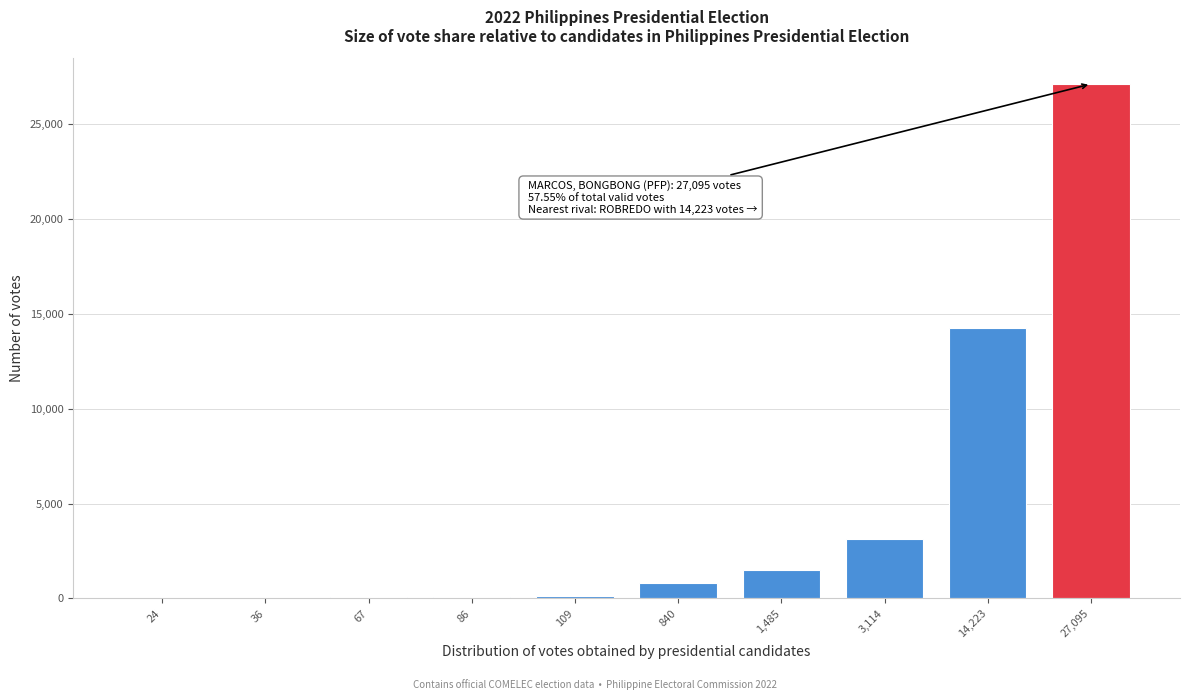

What is the sum of all values?

47079